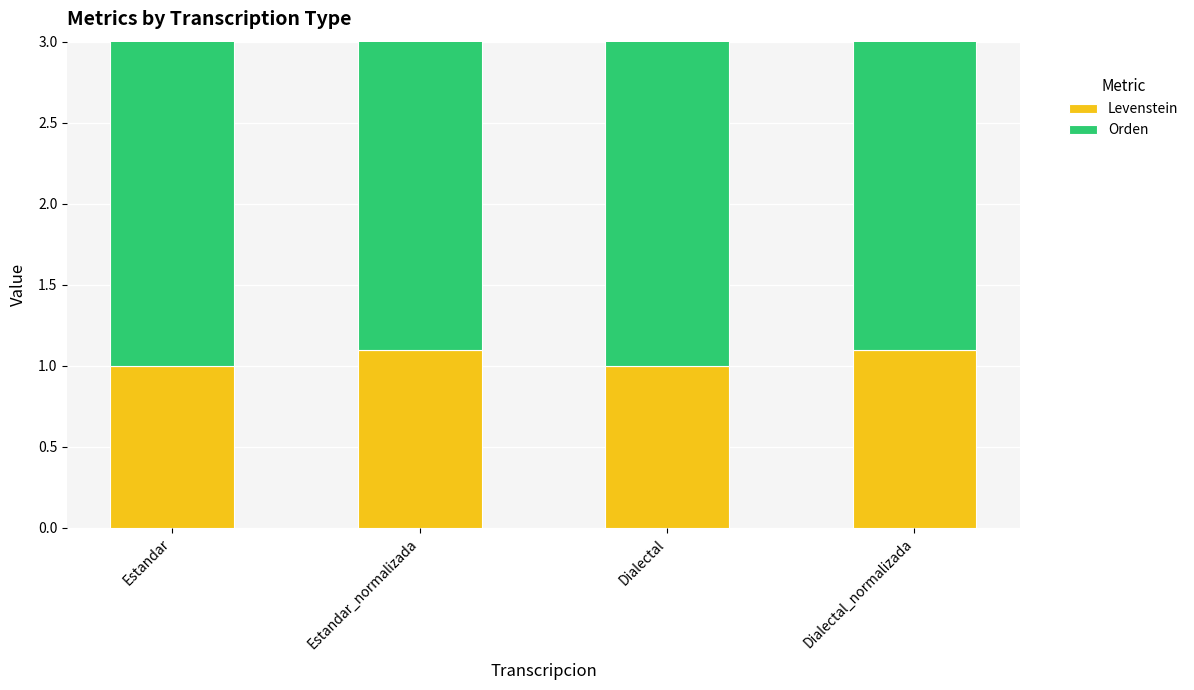

Is it true that Levenstein equals 1.1 at Estandar_normalizada?

True